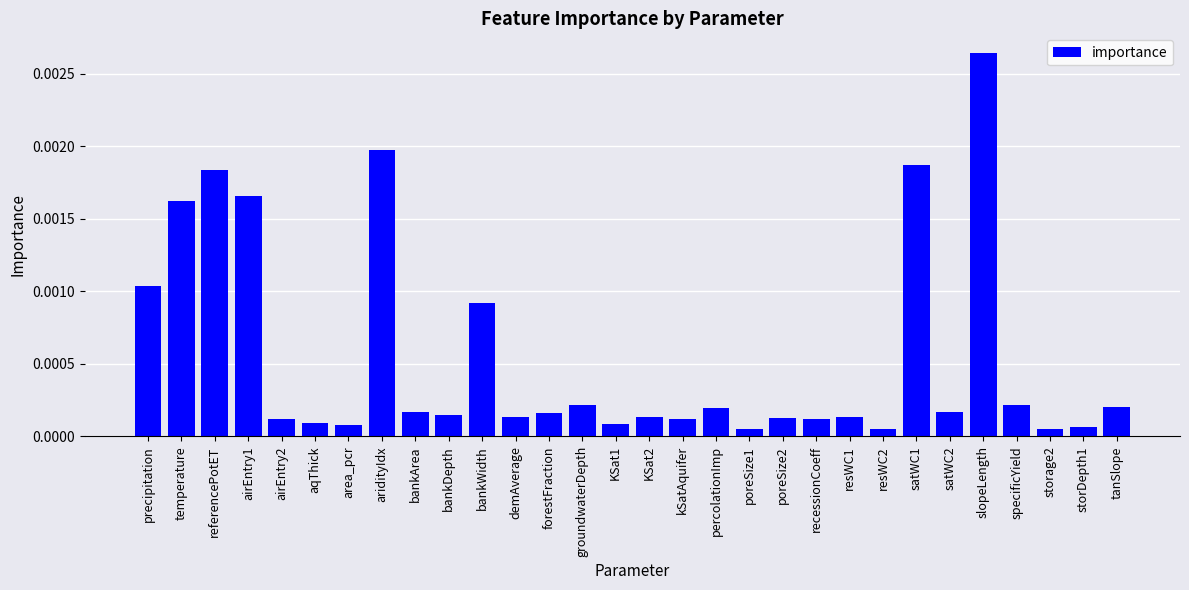

Between satWC1 and KSat2, which is larger?

satWC1